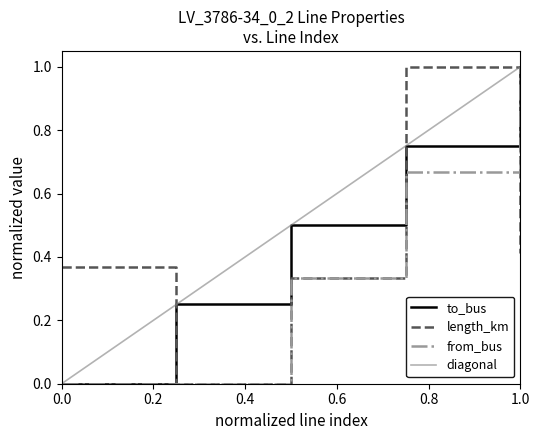

What is the highest value of the to_bus series?

1.0